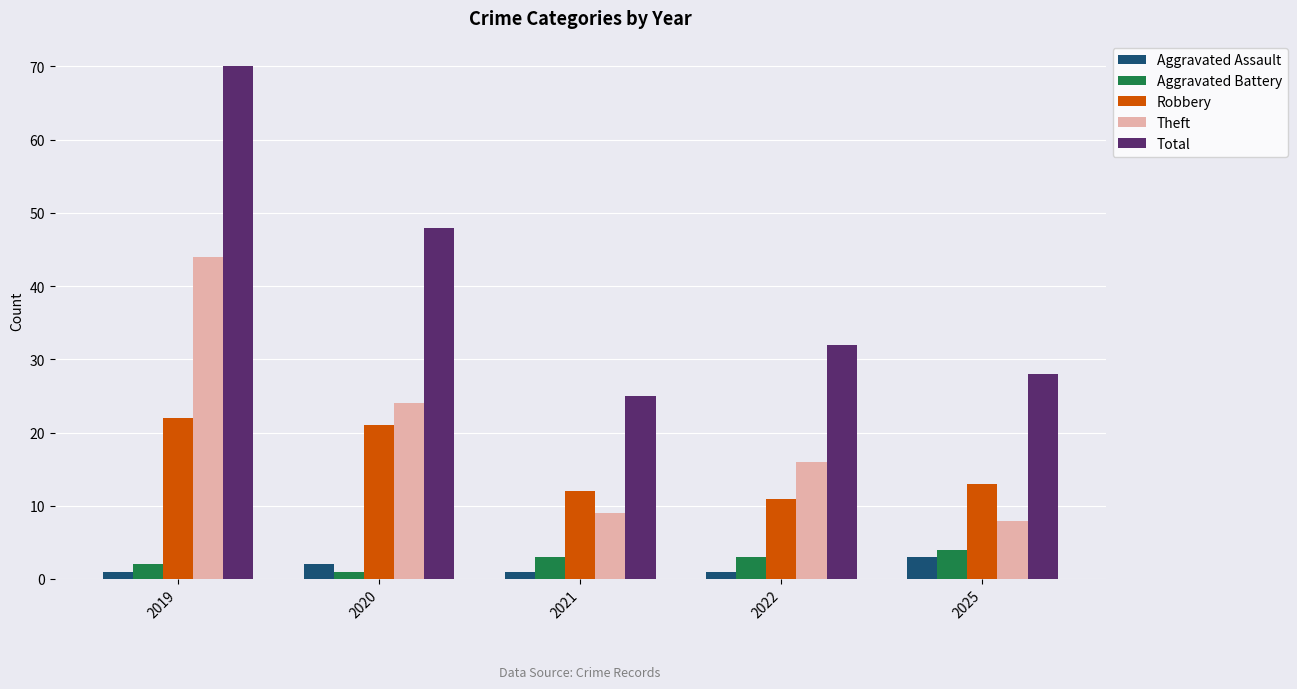

True or false: Robbery has a value of 21 at 2020.

True